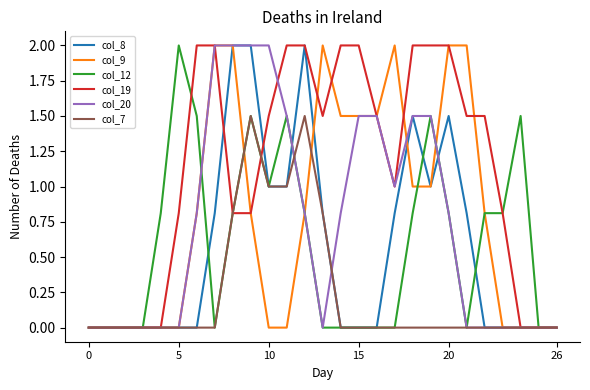

What is the highest value of the col_9 series?

2.0